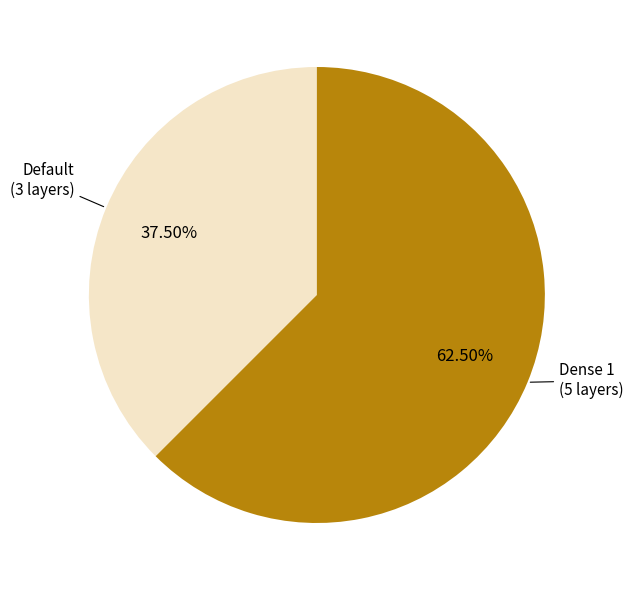

Is there a majority slice in this chart?

Yes